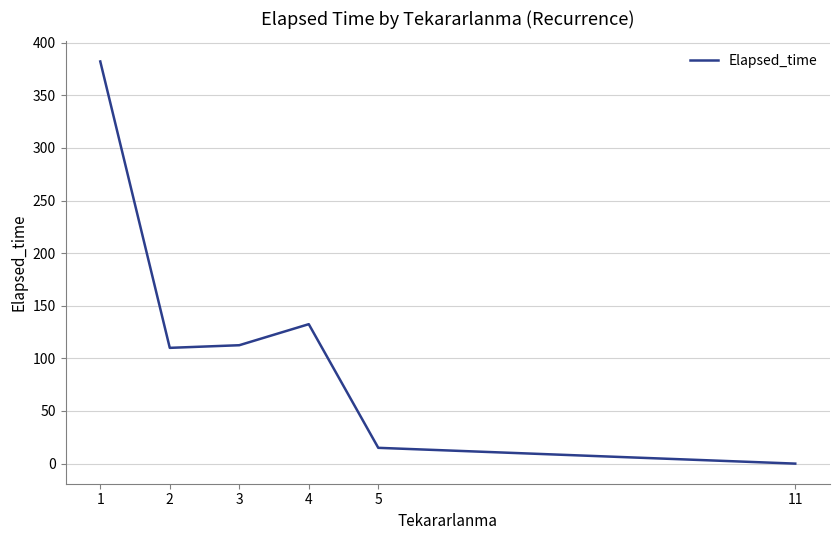

What is the change in value from 3 to 4?

+20.0